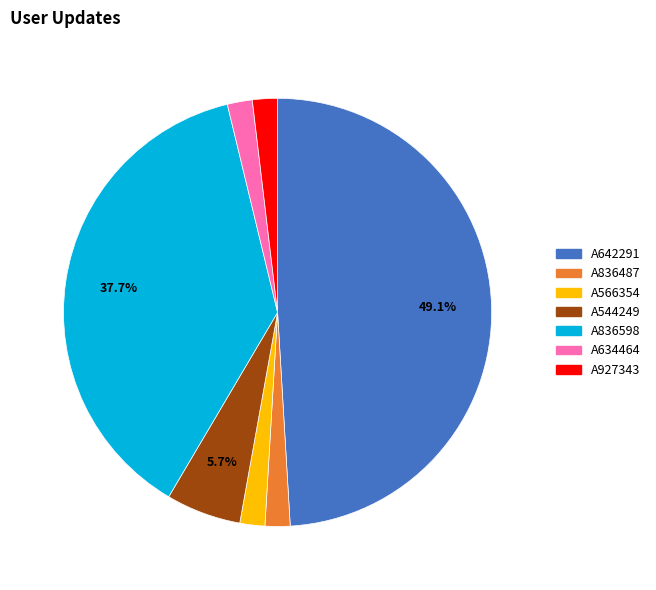

Is there any slice that represents more than half of the pie?

No